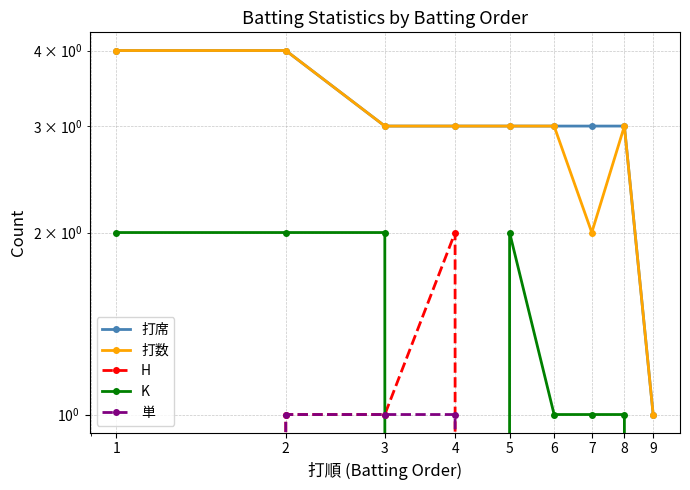

True or false: 打数 and K cross at least once.

False